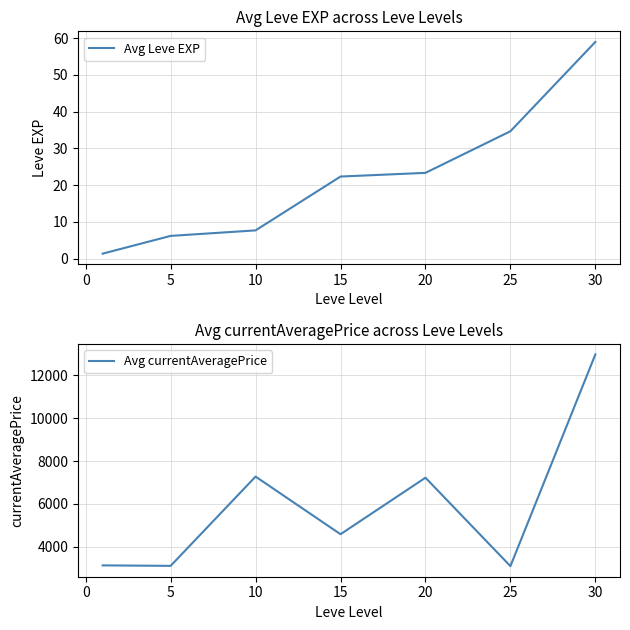

Is it true that Avg Leve EXP equals 29.6 at 15?

False